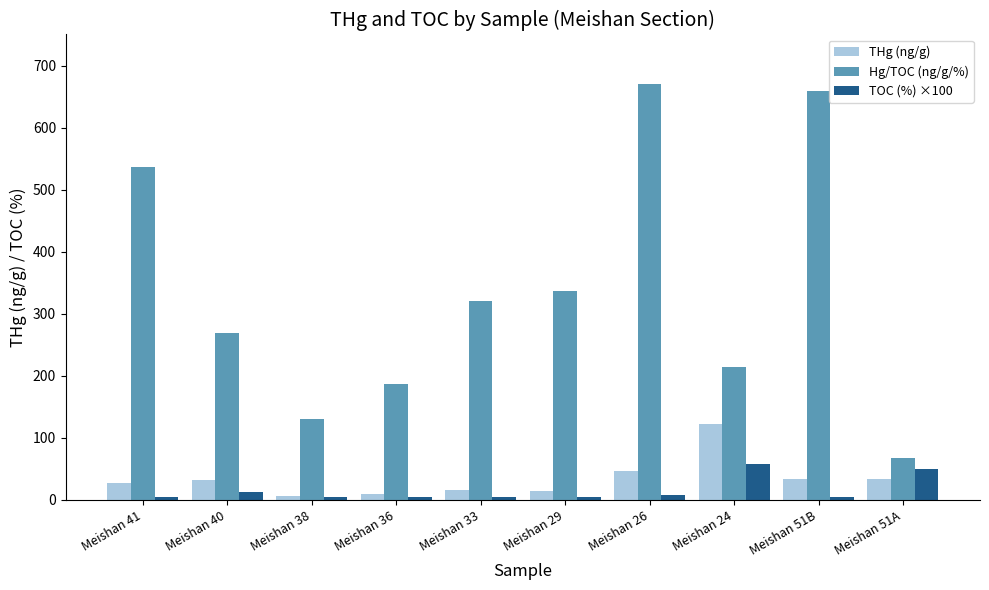

Rank the series at Meishan 24 from highest to lowest value.

Hg/TOC (ng/g/%), THg (ng/g), TOC (%) ×100